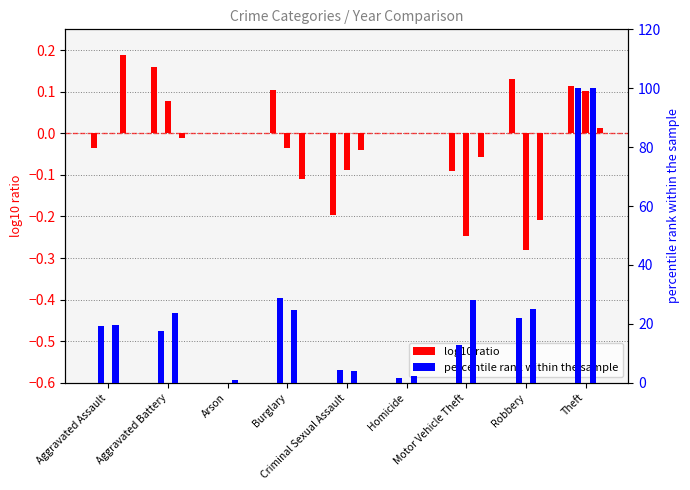

What is the highest value of the log10 ratio 2022 series?

0.2